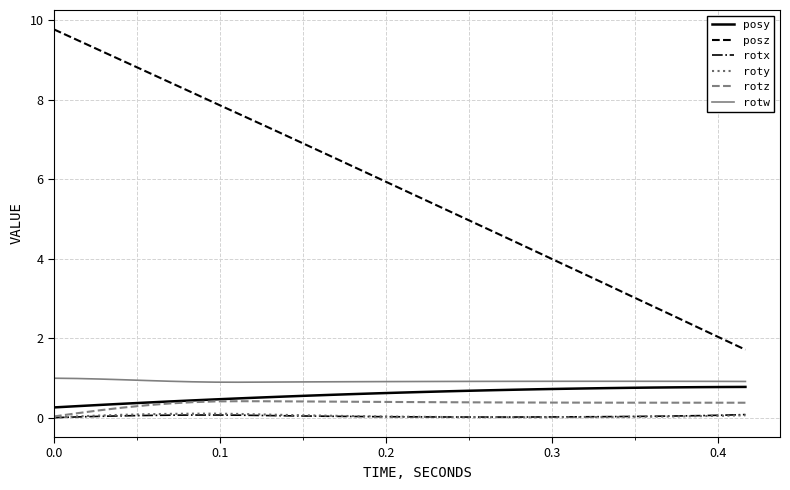

Which series has the largest total across all categories?

posz